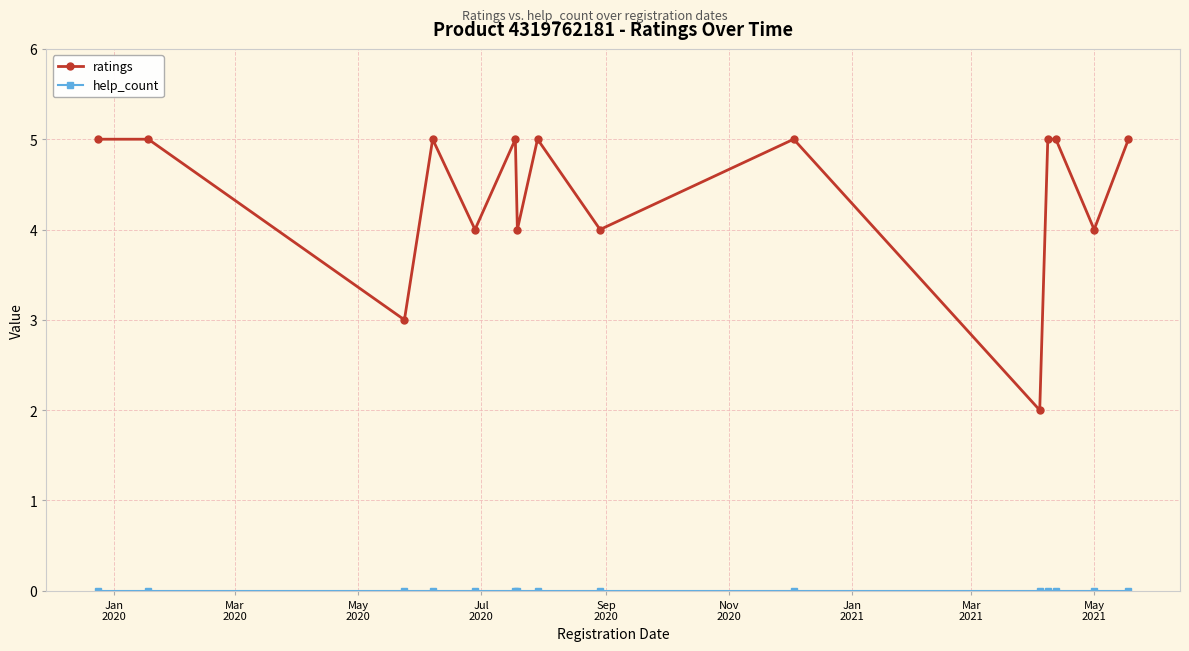

Which series has the largest range (max minus min)?

ratings